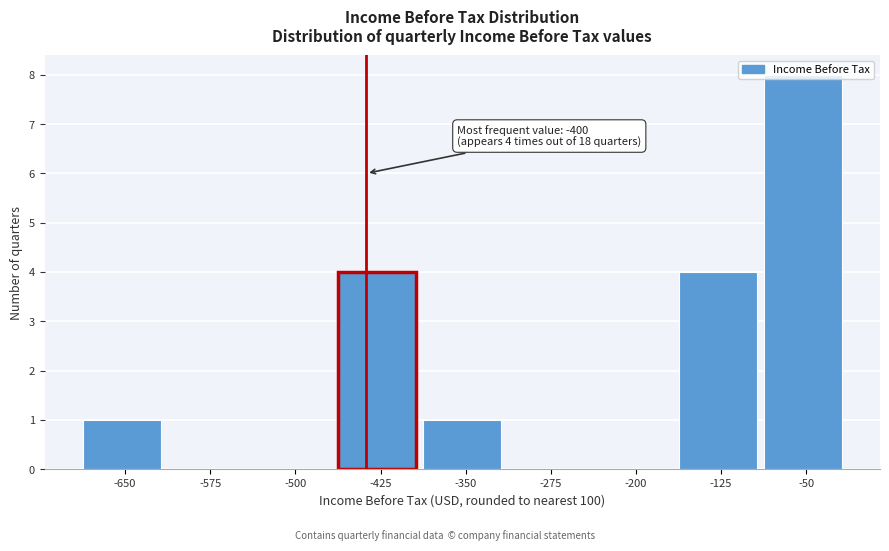

Is it true that the value at -650 is 1?

True